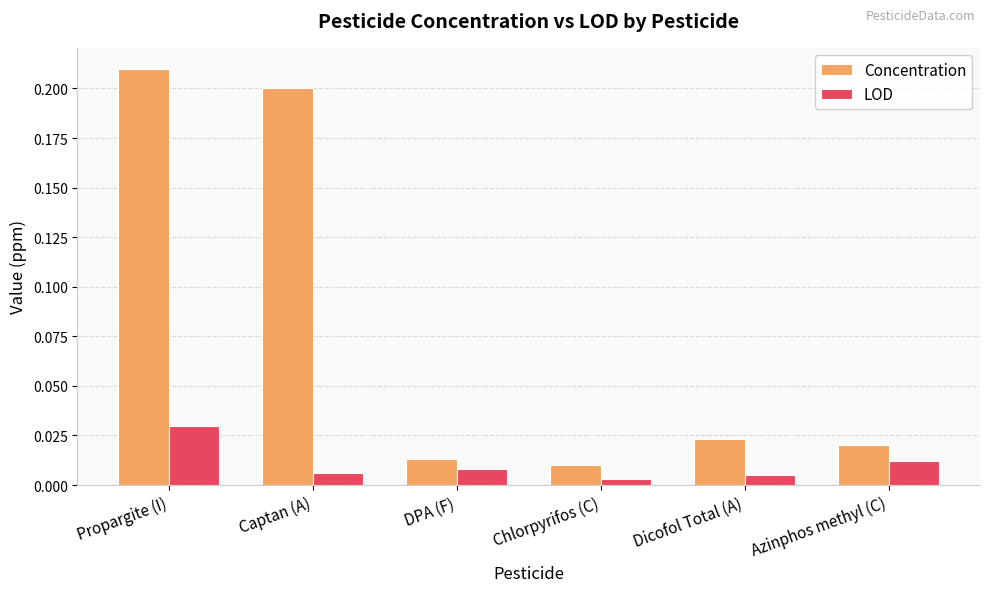

How many LOD values are between 0 and 1?

6